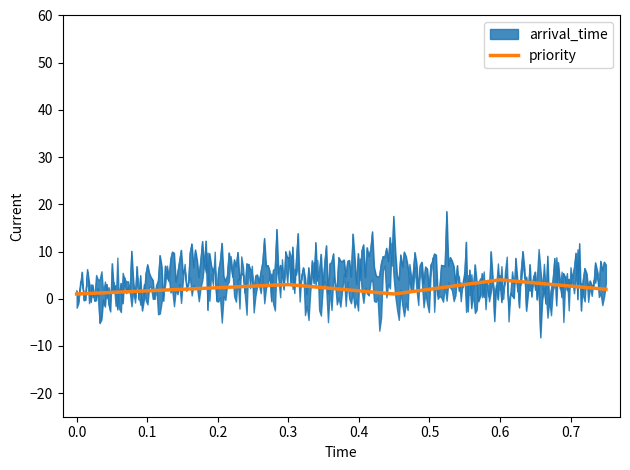

What is the maximum value for priority?

4